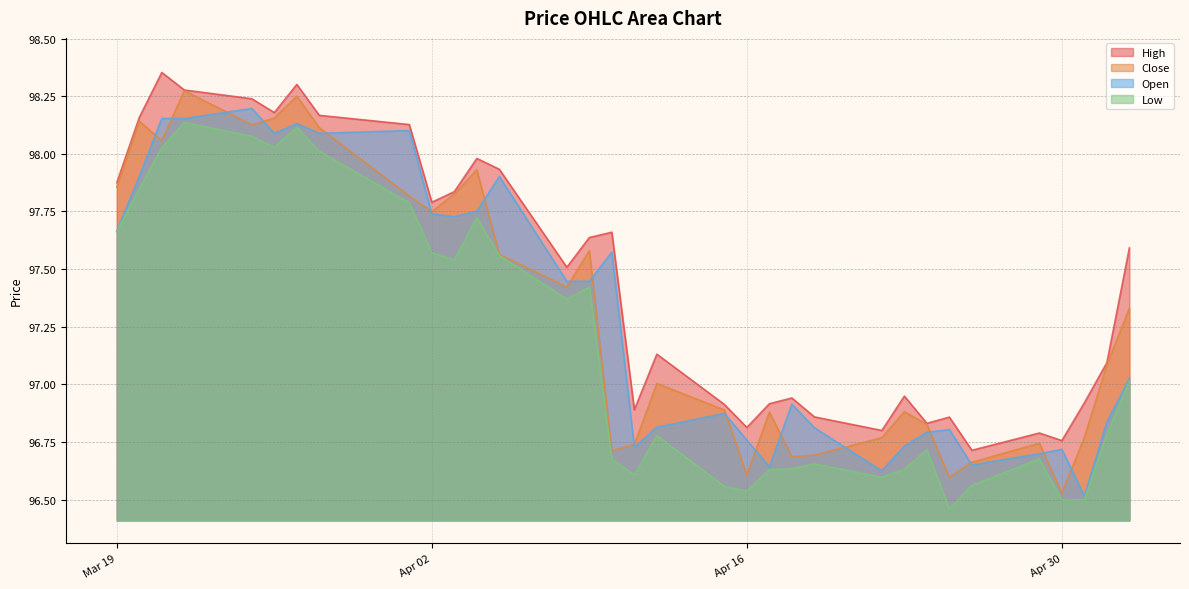

What value does the High series have at 2024-04-17?

96.9